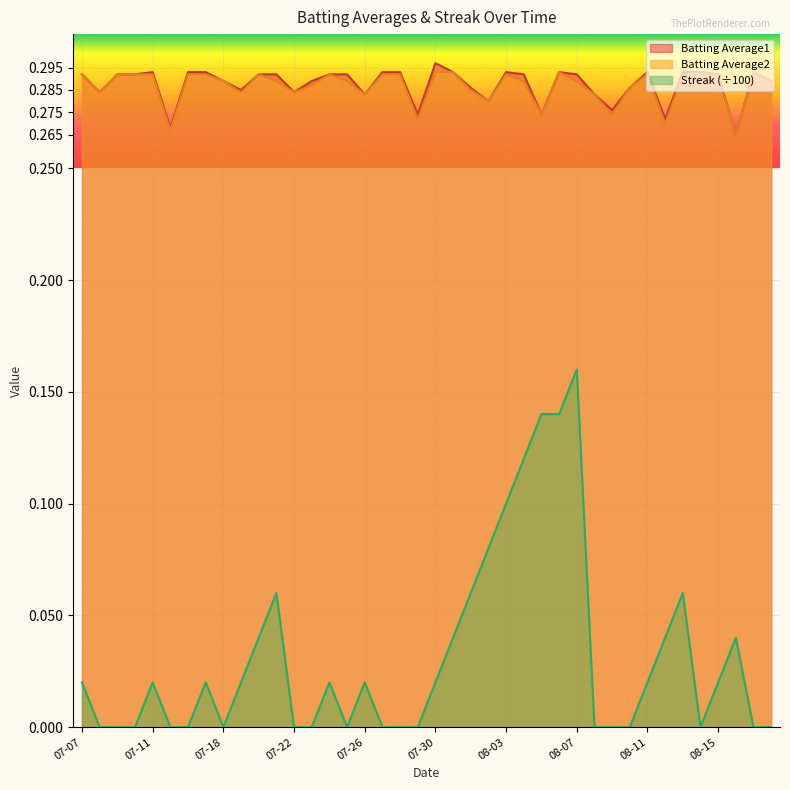

Rank the series by their maximum value, from lowest to highest.

Streak (÷100), Batting Average2, Batting Average1